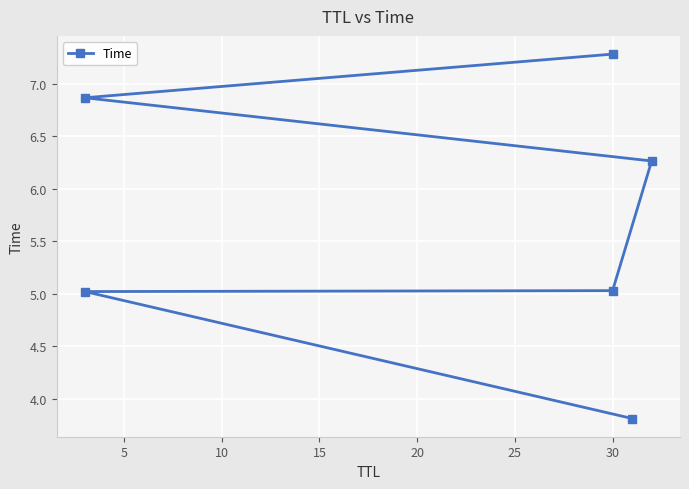

Reading left to right, transcribe all the data shown in this chart.

3.8	5.0	5.0	6.3	6.9	7.3